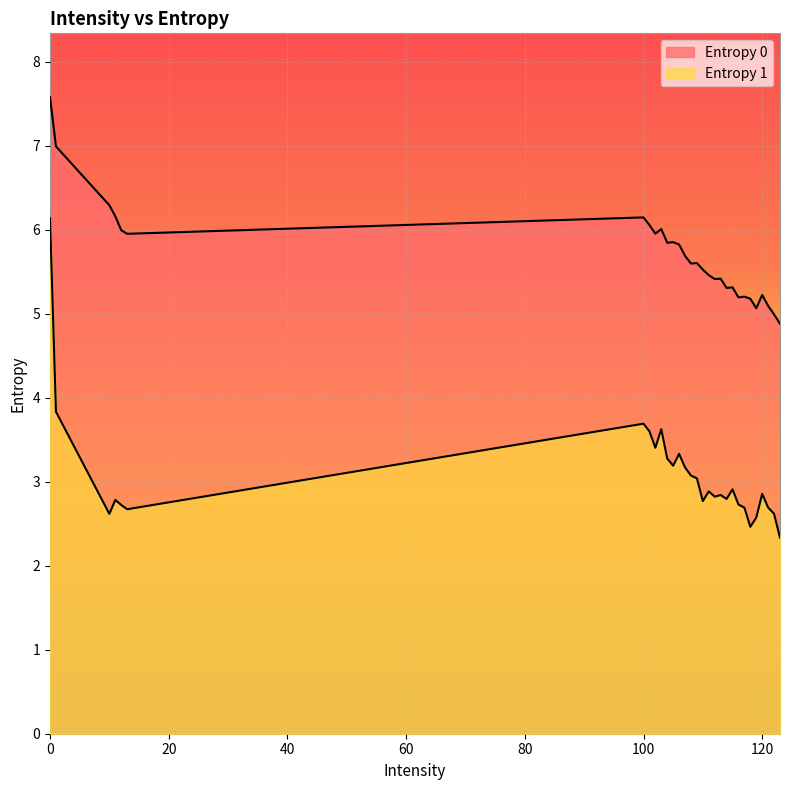

Count the number of data series in this chart.

2